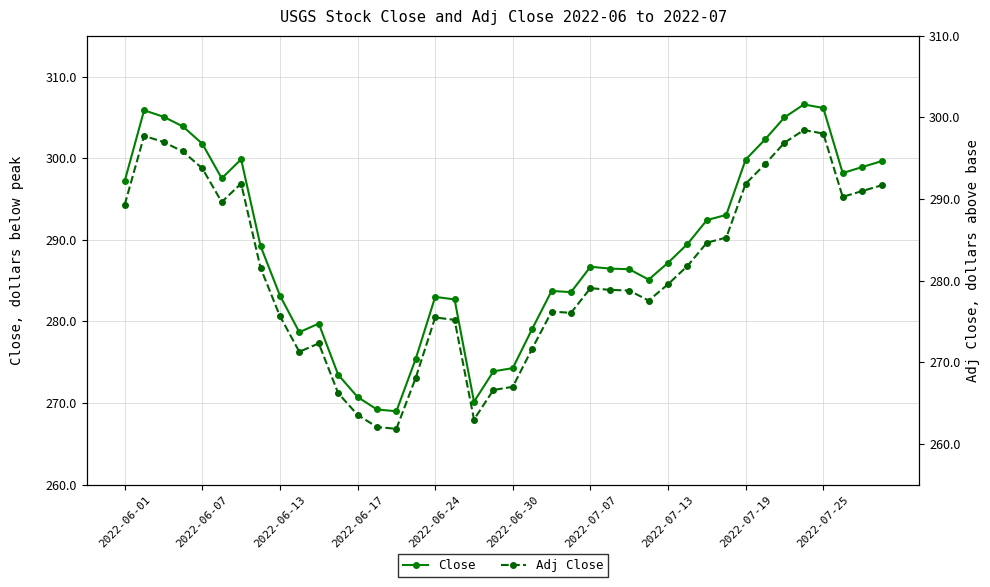

List the series in order of their overall mean, lowest first.

Adj Close, Close